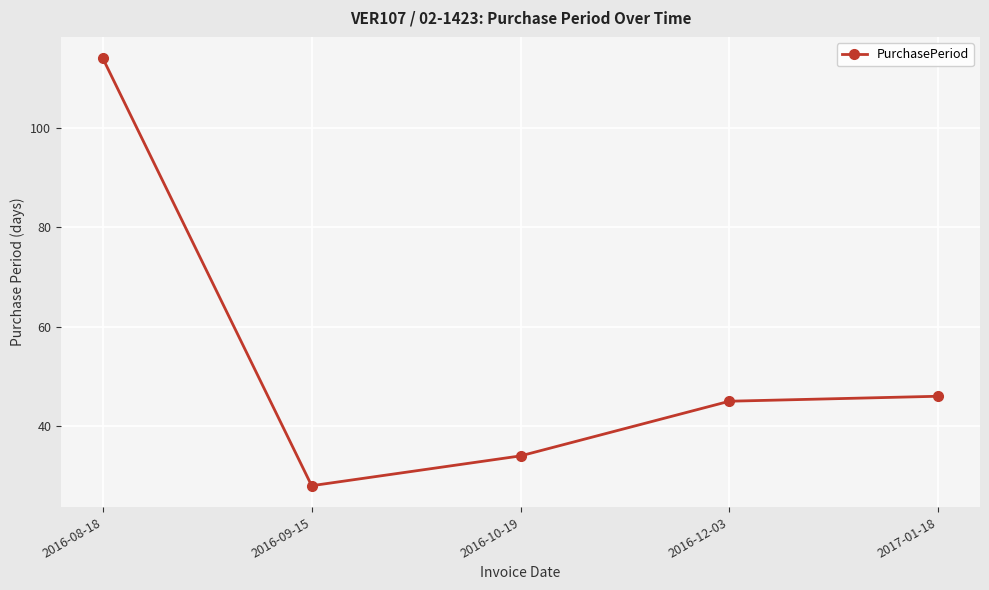

Rank the categories by value from highest to lowest.

2016-08-18, 2017-01-18, 2016-12-03, 2016-10-19, 2016-09-15